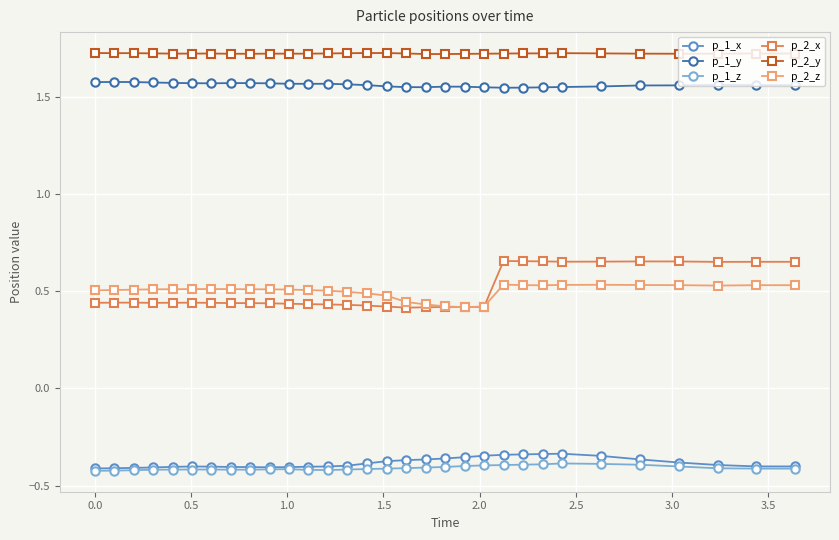

Which series has the largest total across all categories?

p_2_y